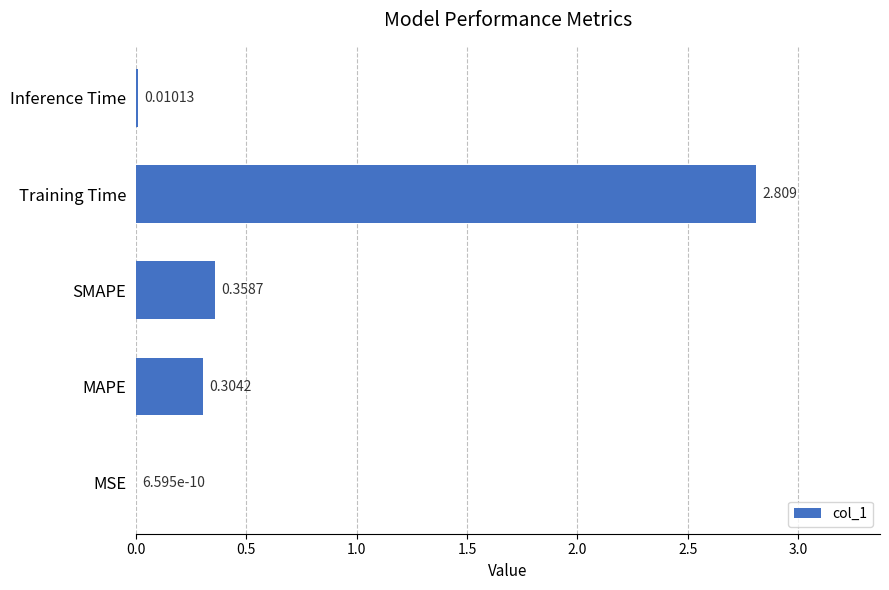

What is the maximum value shown in the chart?

2.8